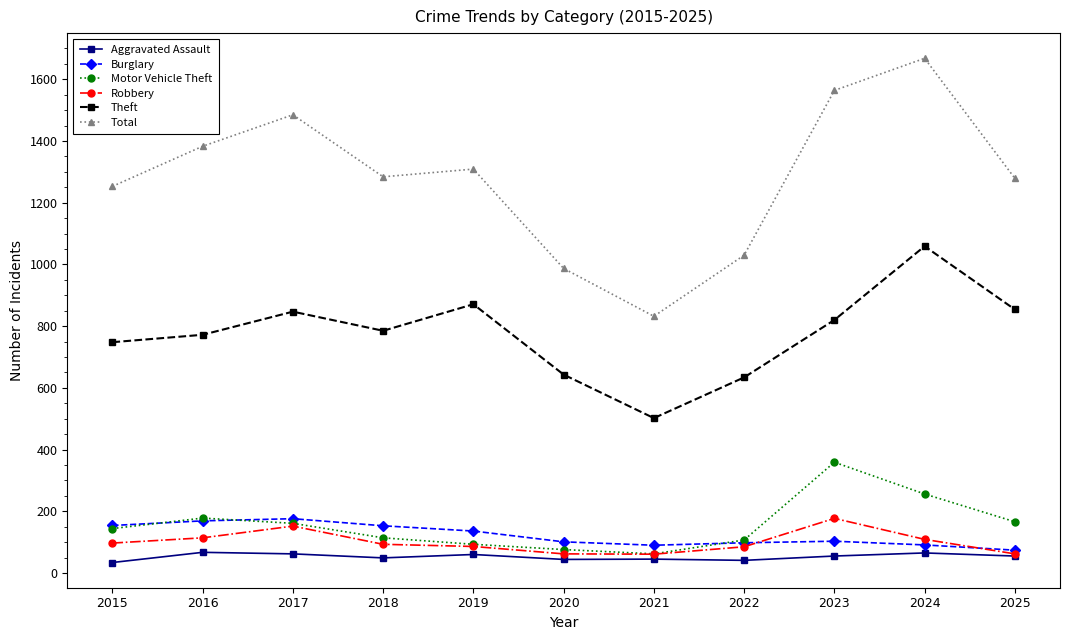

At how many categories does at least one series exceed 313?

11